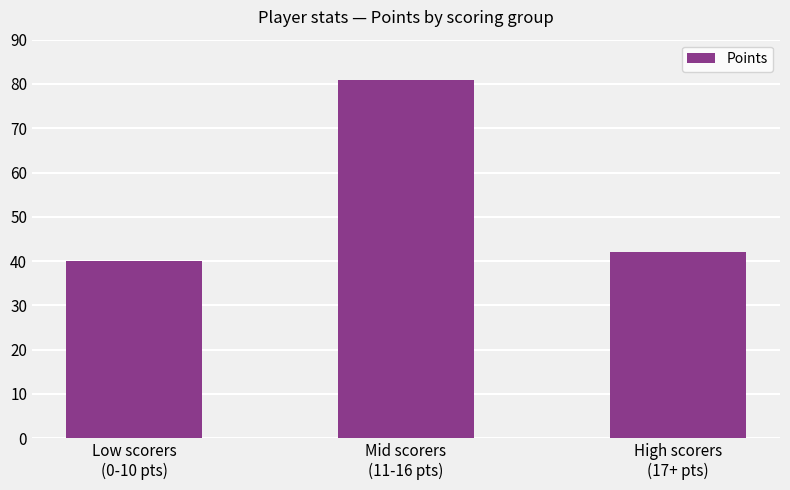

Which category has the highest value across all series?

Mid scorers
(11-16 pts)